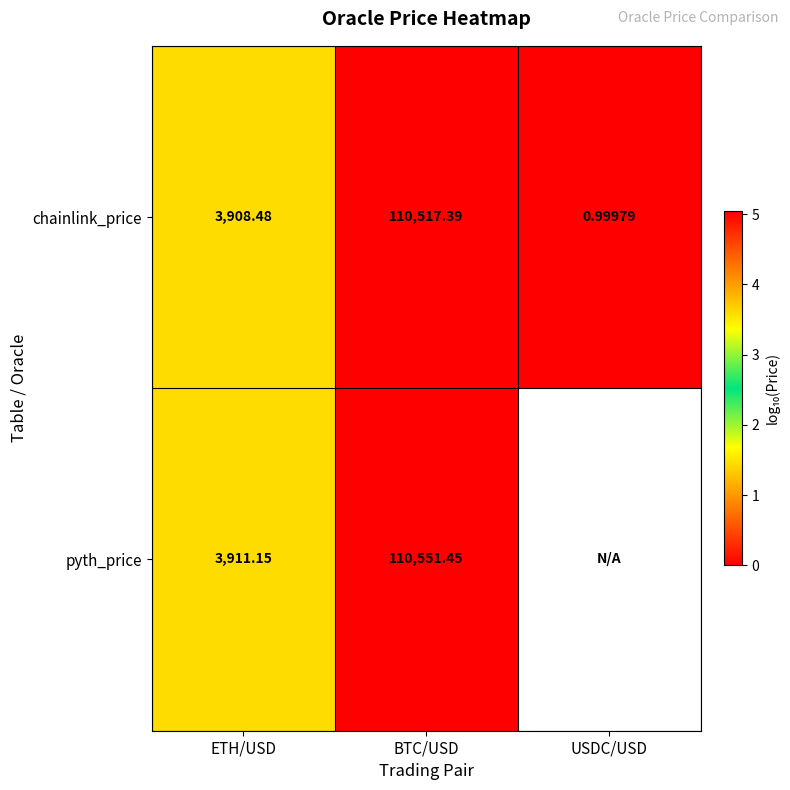

At which label does chainlink_price first exceed 3908?

ETH/USD